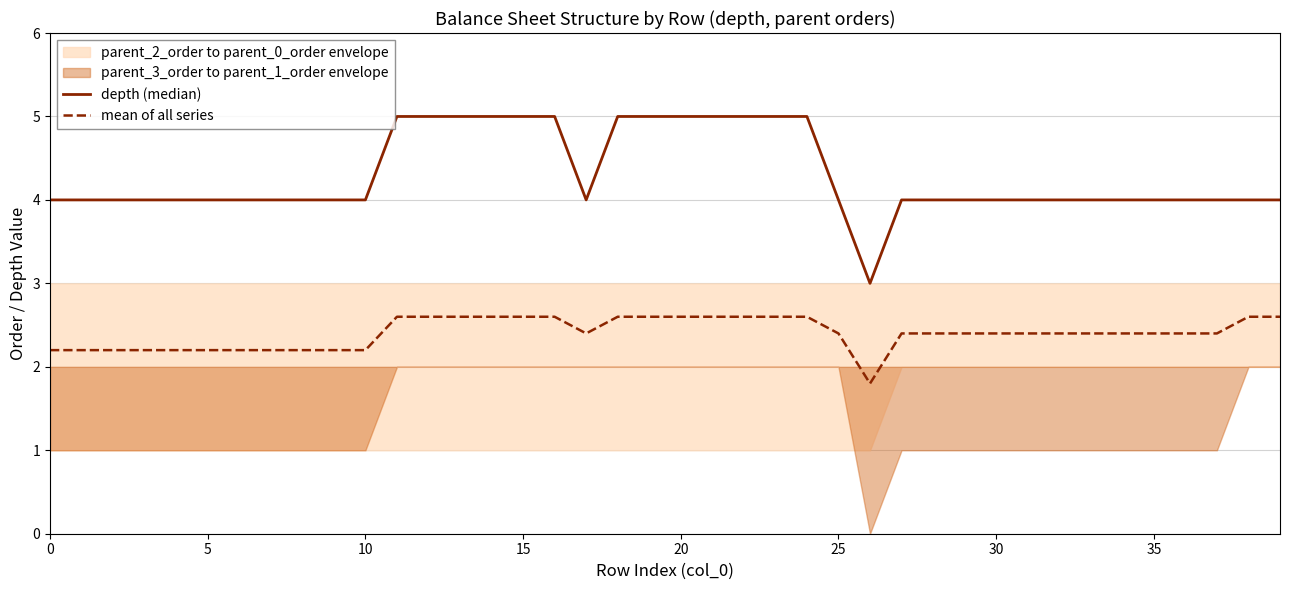

What is the difference between the mean of all series values at 26 and 15?

0.8